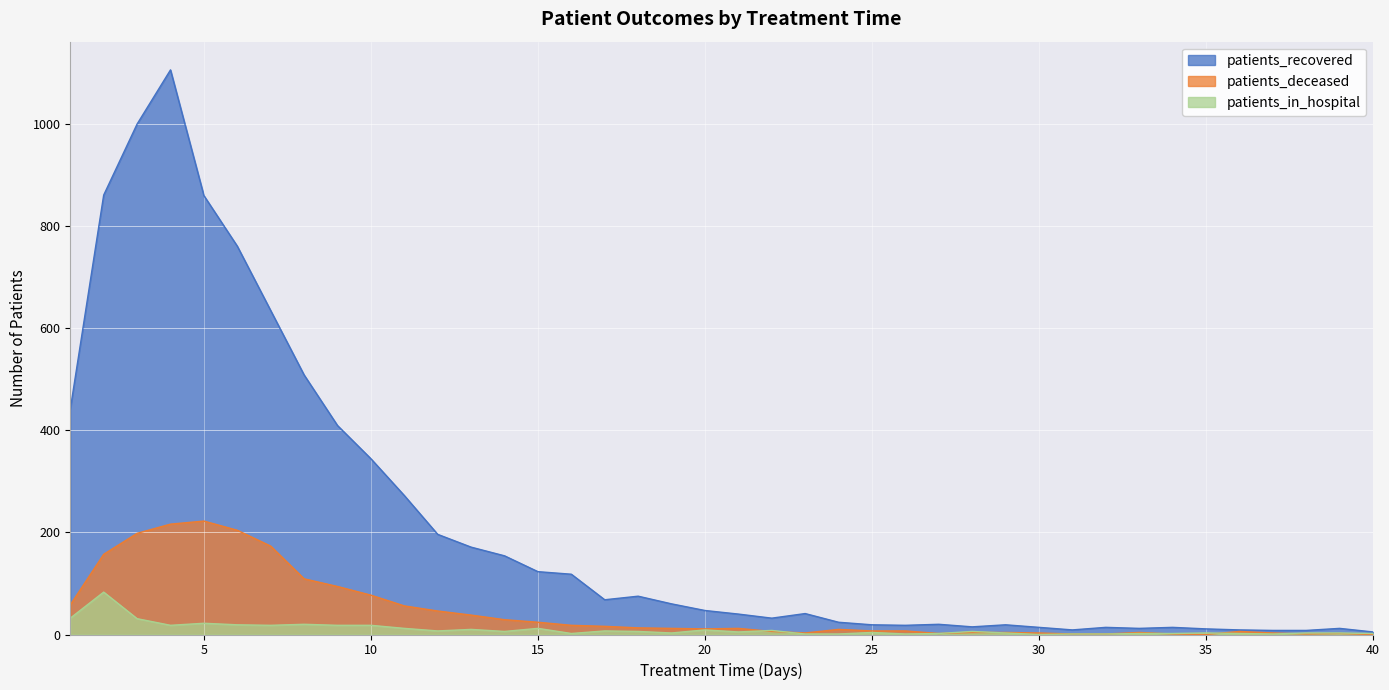

How many interior local peaks does the patients_in_hospital series have?

11